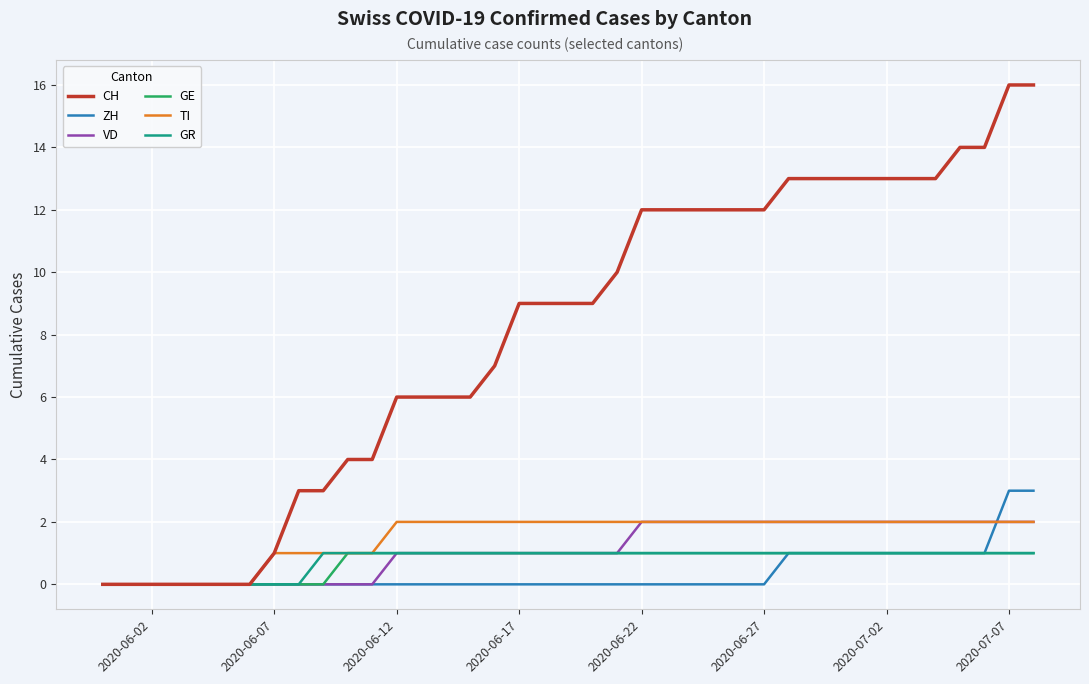

What is the sum of all CH values?

315